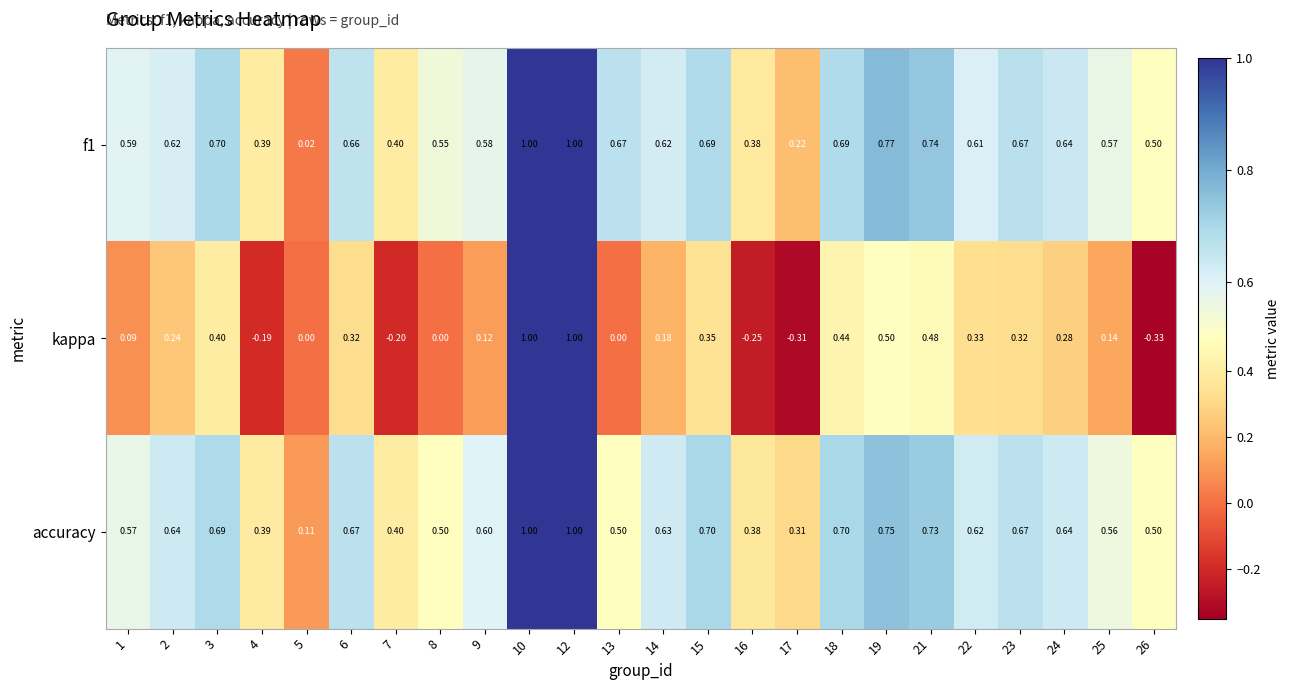

Between 5 and 10, which series saw the biggest shift?

kappa